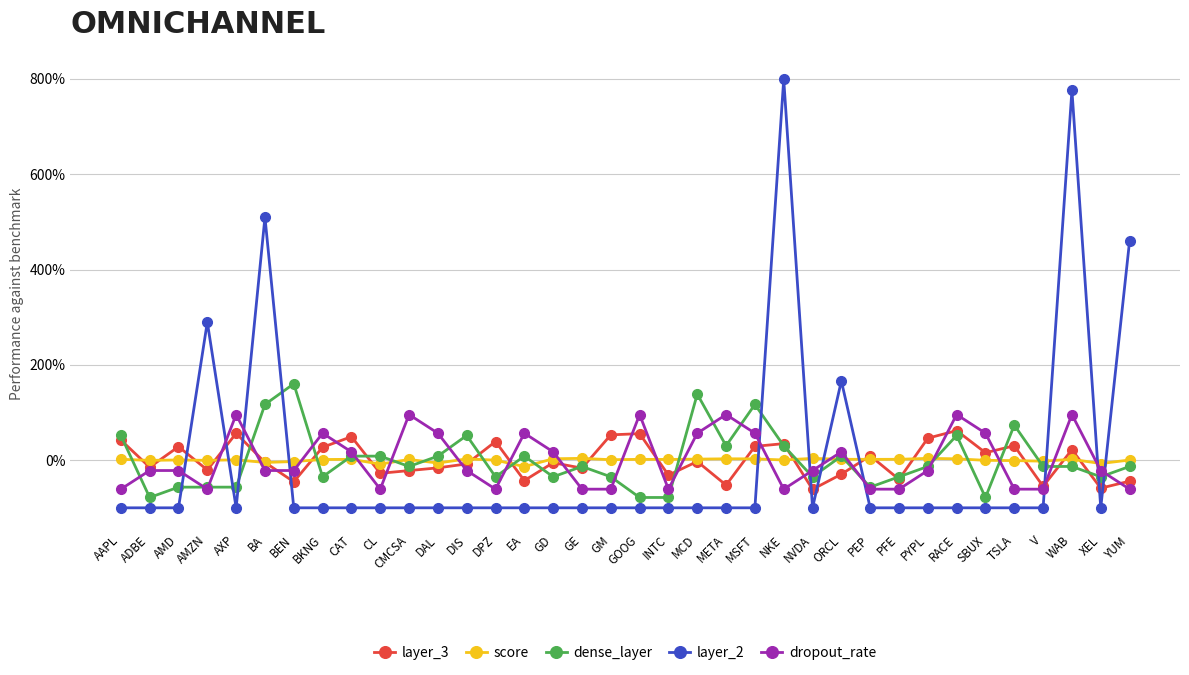

The dropout_rate series shows 0.6 at EA. True or false?

True